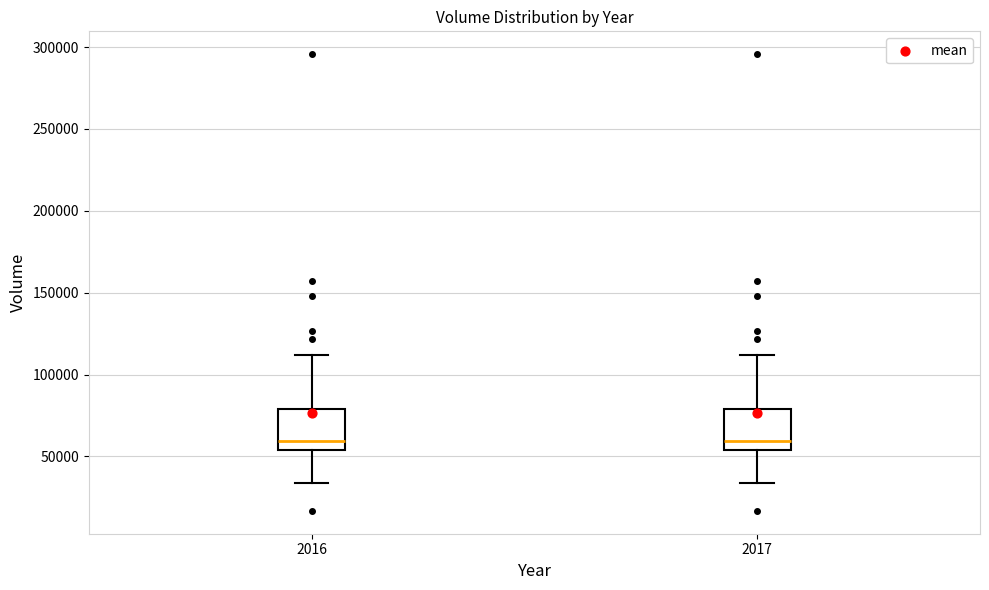

Where does the upper whisker of the box at x = 2017 end on the y-axis? The values are not printed on the chart, so give them approximately, as read against the axis.

110000